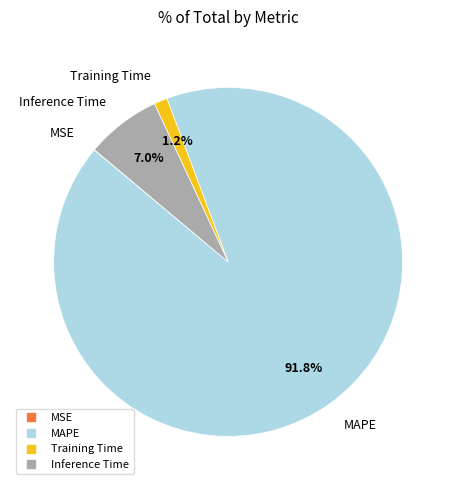

Is it true that Inference Time is 7% of the pie?

True